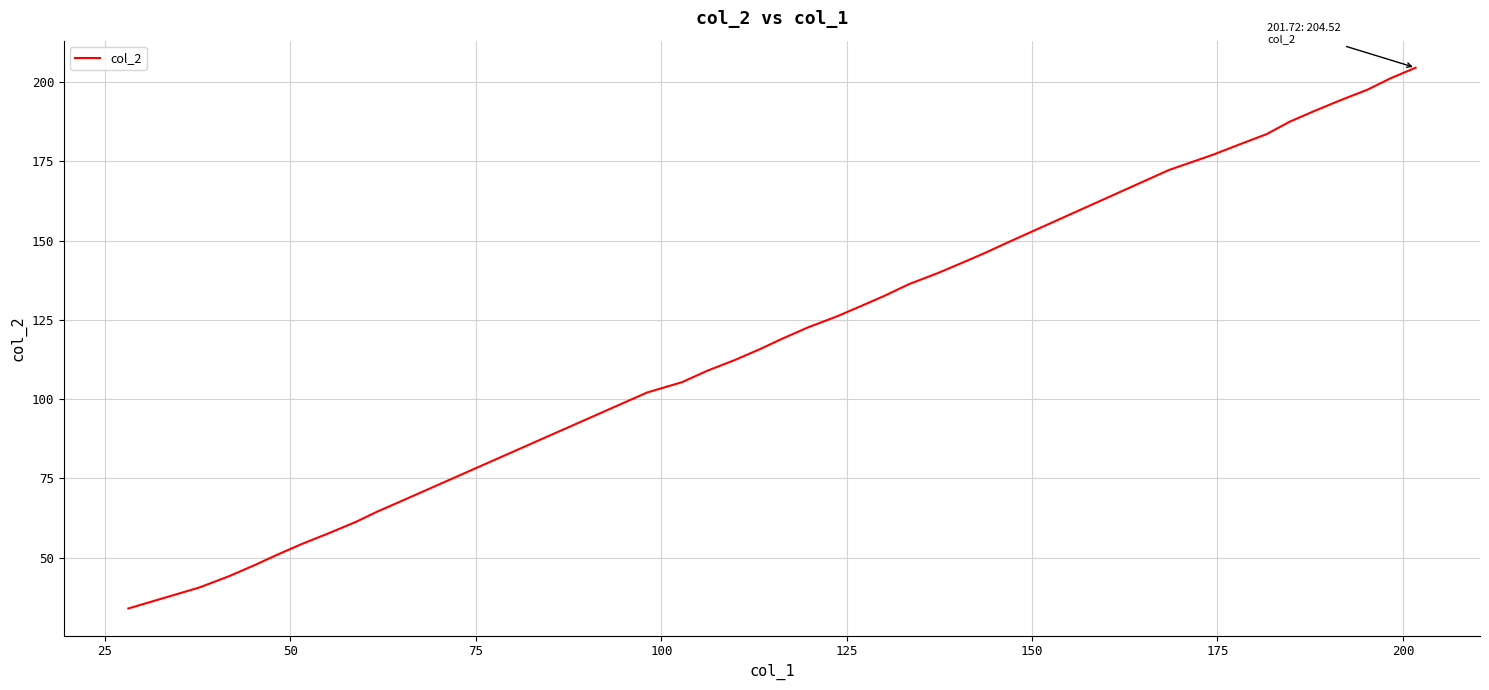

What is the difference between the maximum and minimum values?

170.6